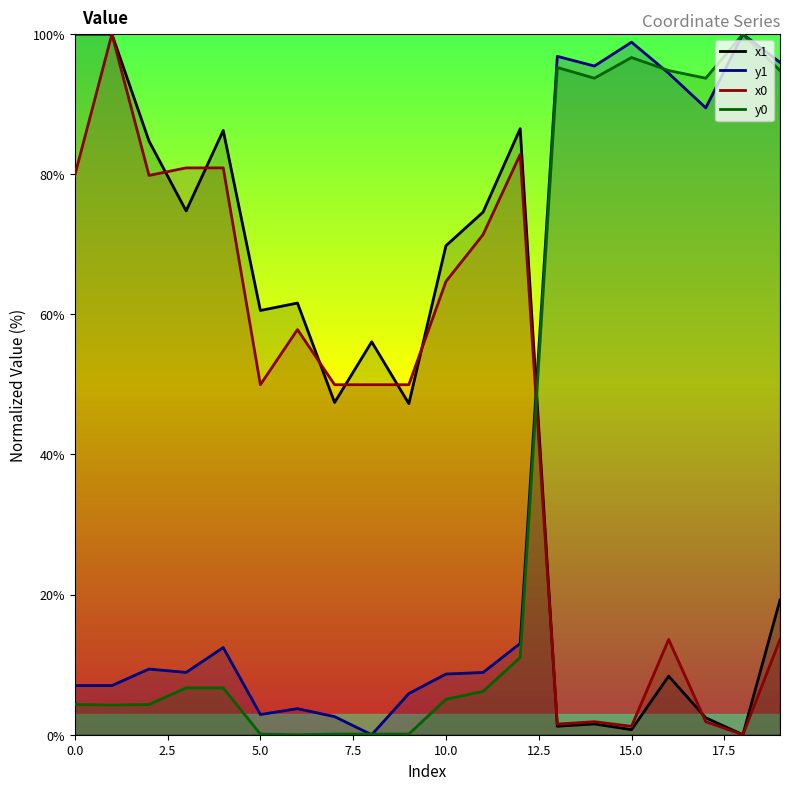

How many interior local valleys does the y1 series have?

5